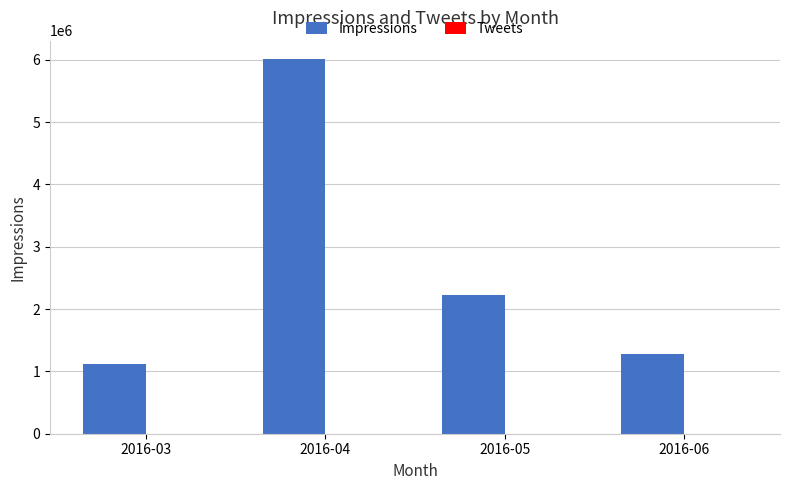

At which label is Impressions closest to 3561757?

2016-05